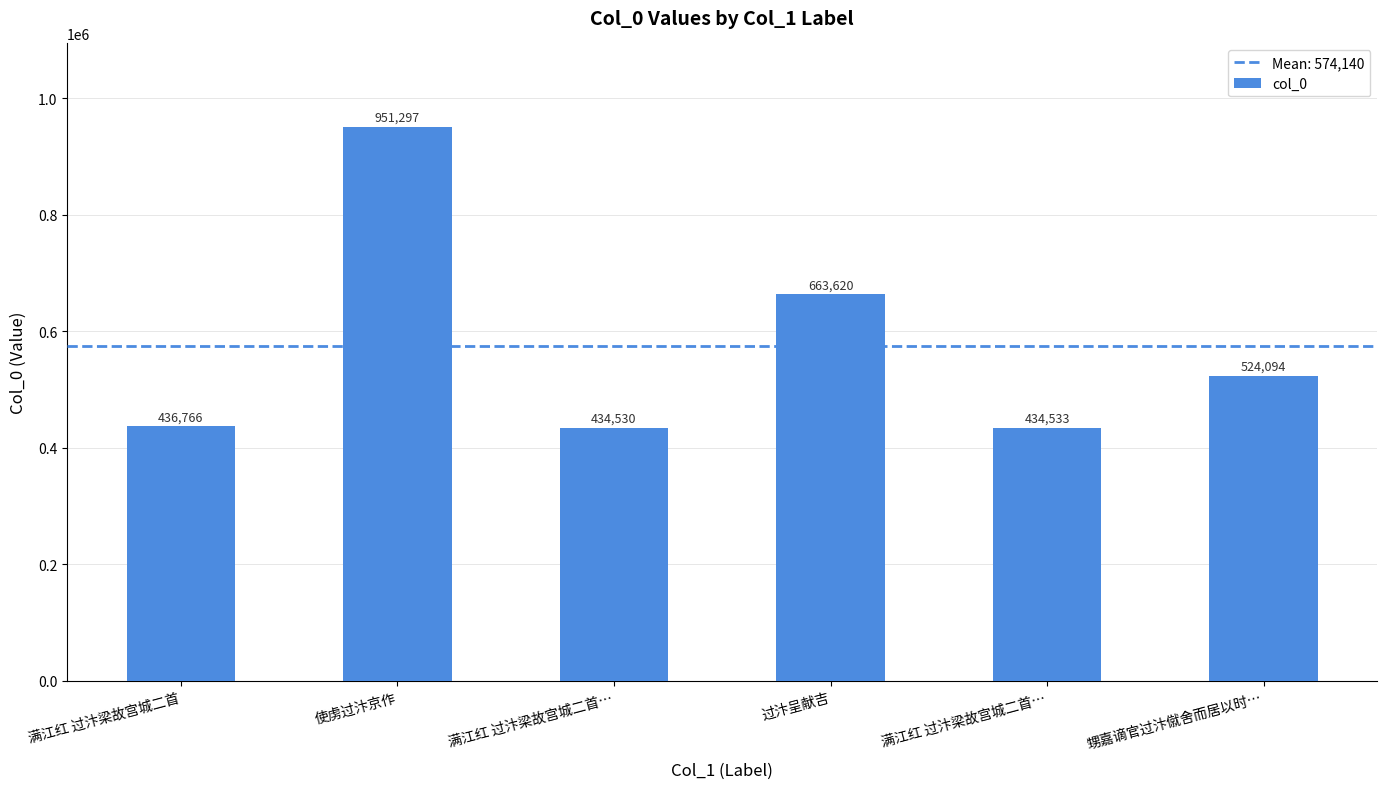

Are the bars horizontal?

No